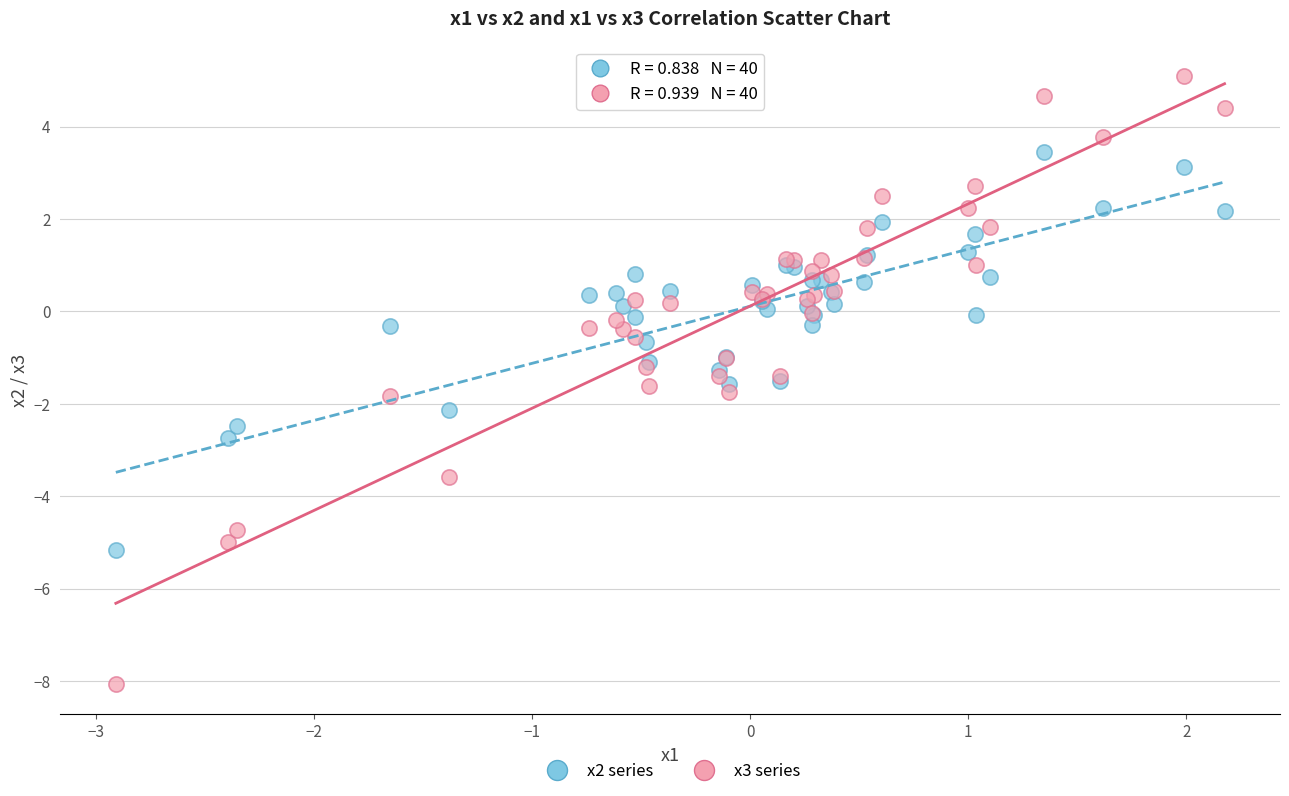

Which series has the largest Y range (max minus min)?

x3 series